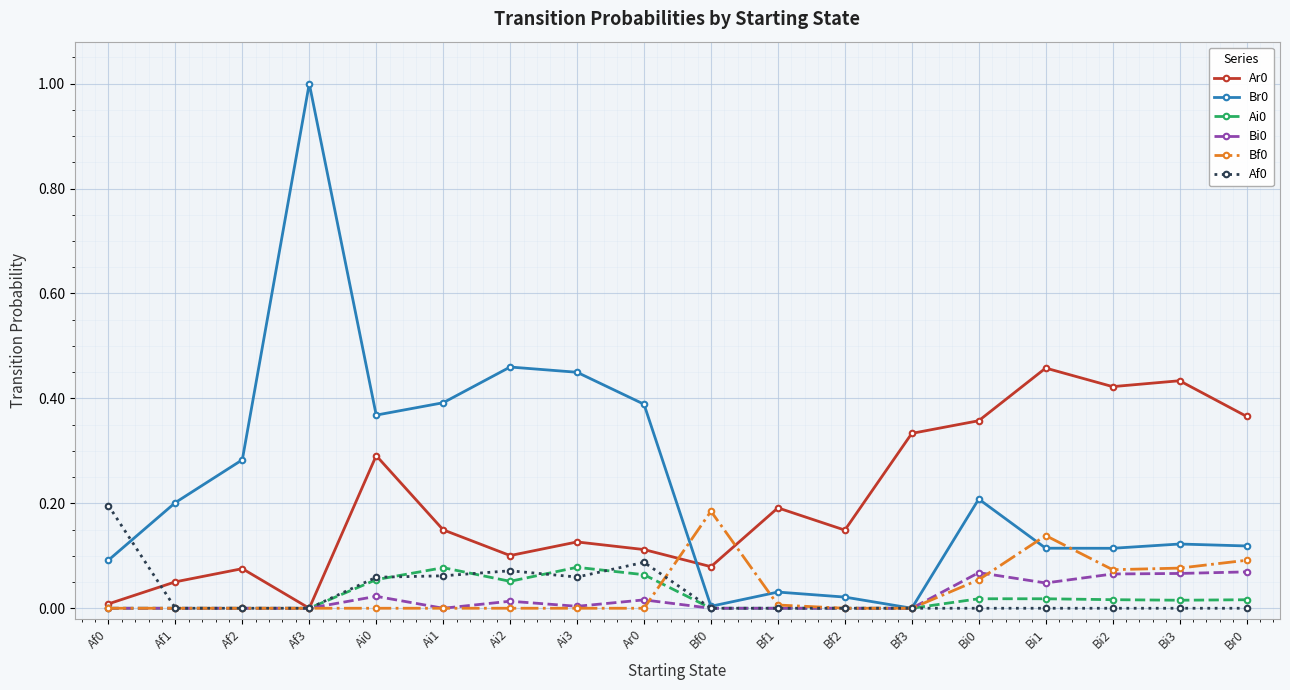

Count the number of data series in this chart.

6